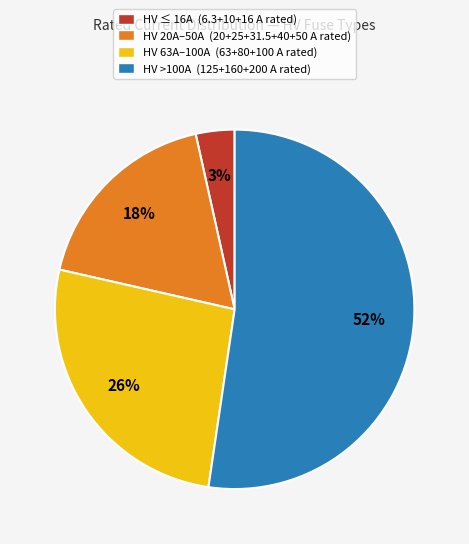

What is the largest slice in the pie chart?

HV >100A (125+160+200 A rated)